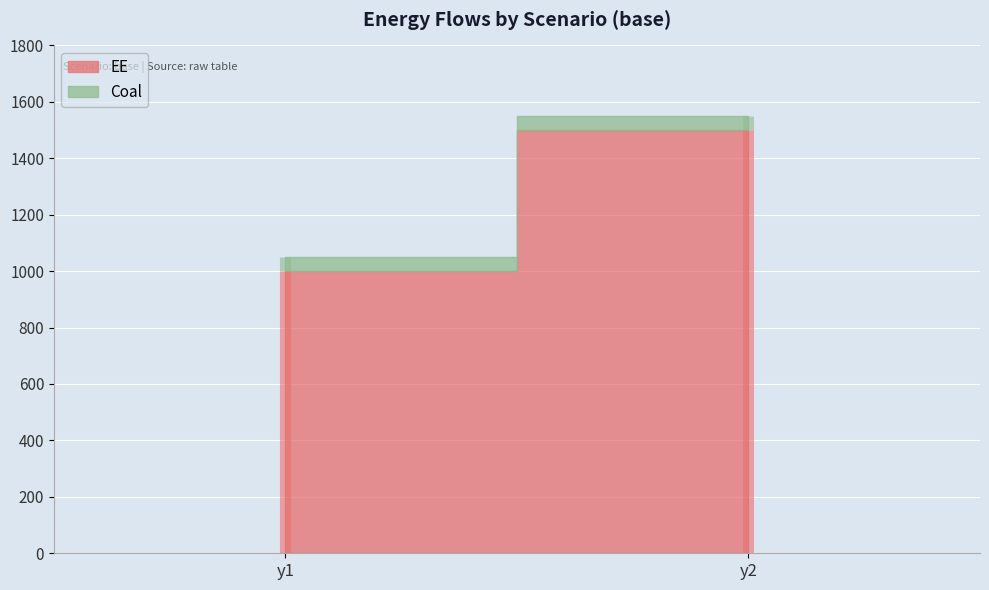

Between y1 and y2, which series saw the biggest shift?

EE